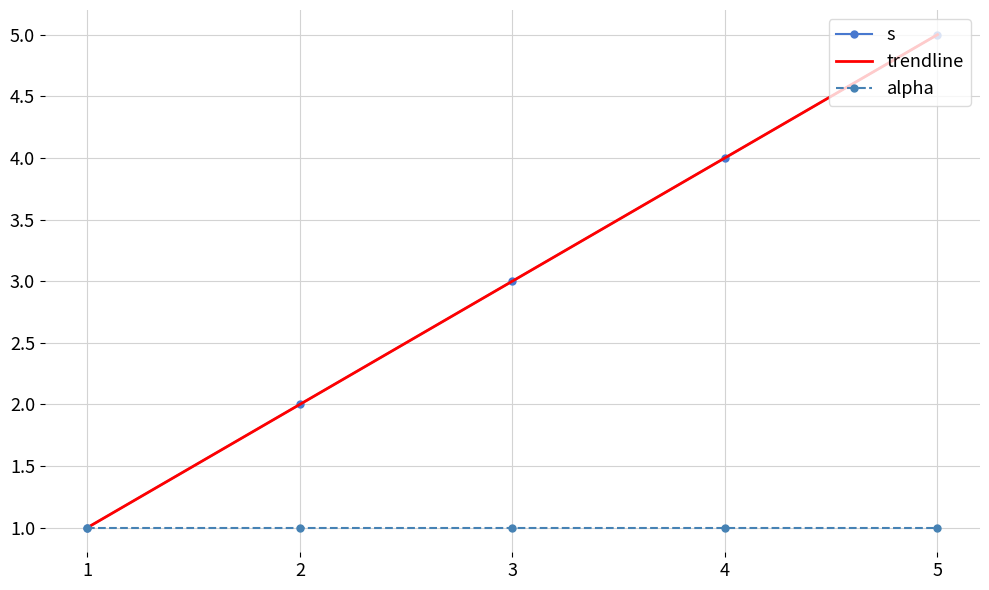

Between 4 and 5, which series saw the biggest shift?

s